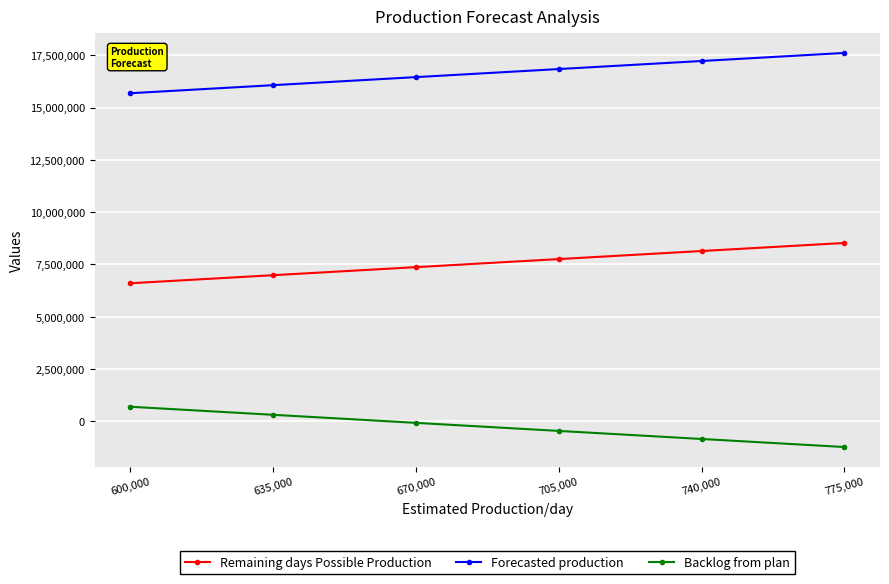

Which series has the largest total across all categories?

Forecasted production